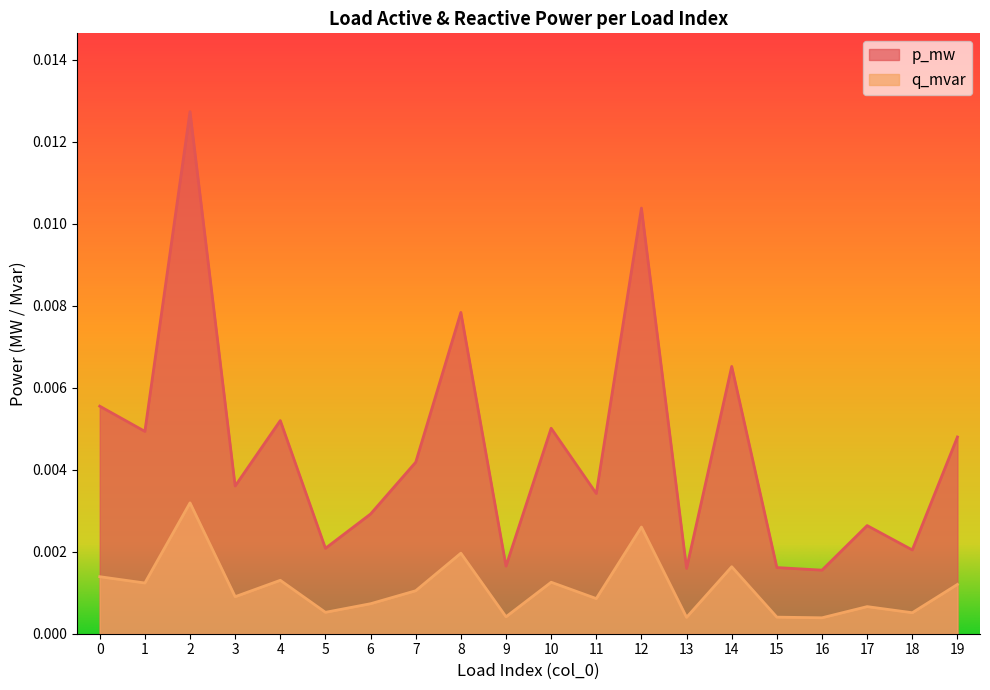

At 10, list the series in order from smallest to largest.

q_mvar, p_mw